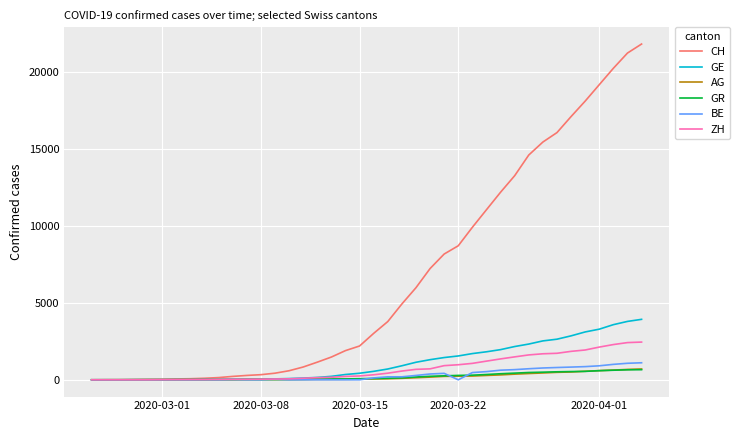

What is the average value of the CH series?

6546